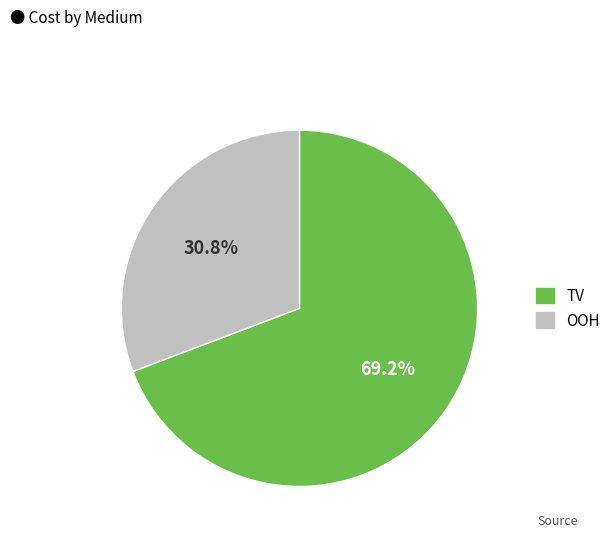

Rank the categories by value from lowest to highest.

OOH, TV